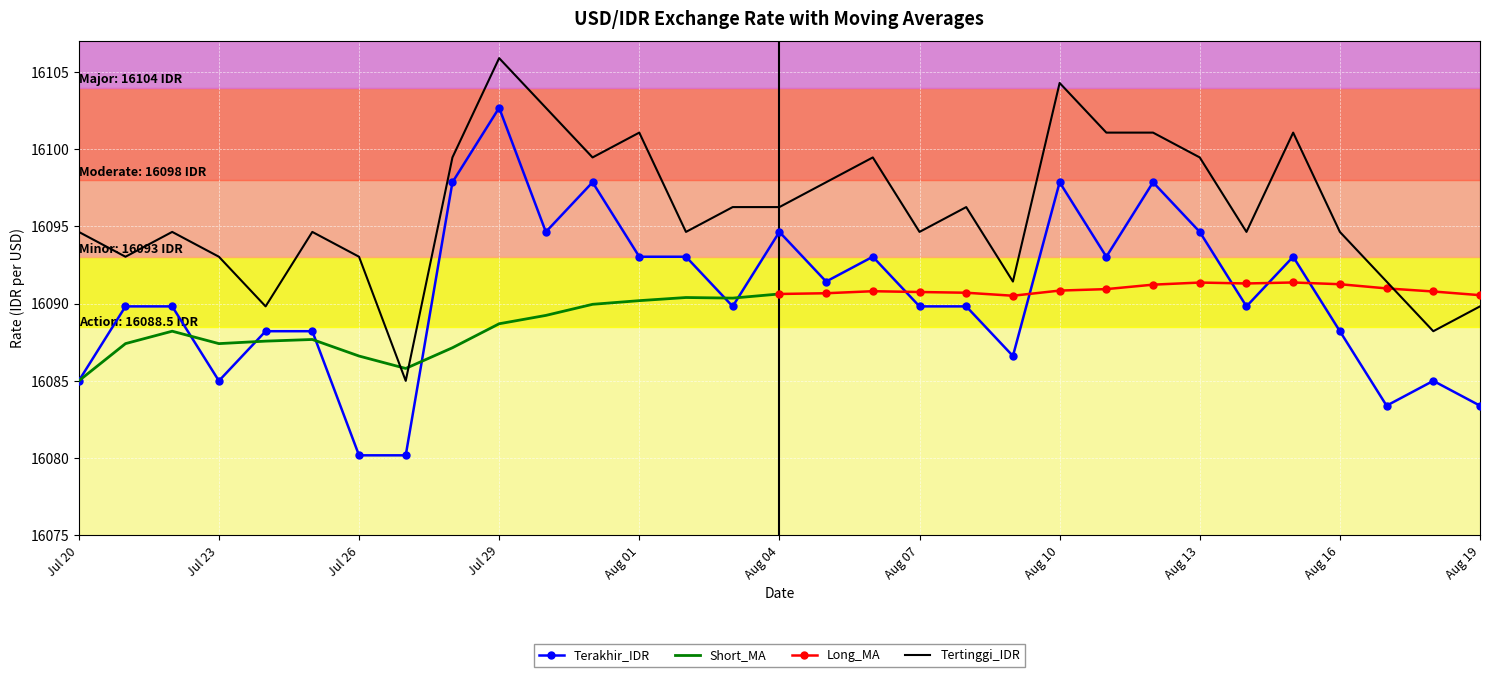

True or false: Terakhir_IDR and Tertinggi_IDR cross at least once.

False